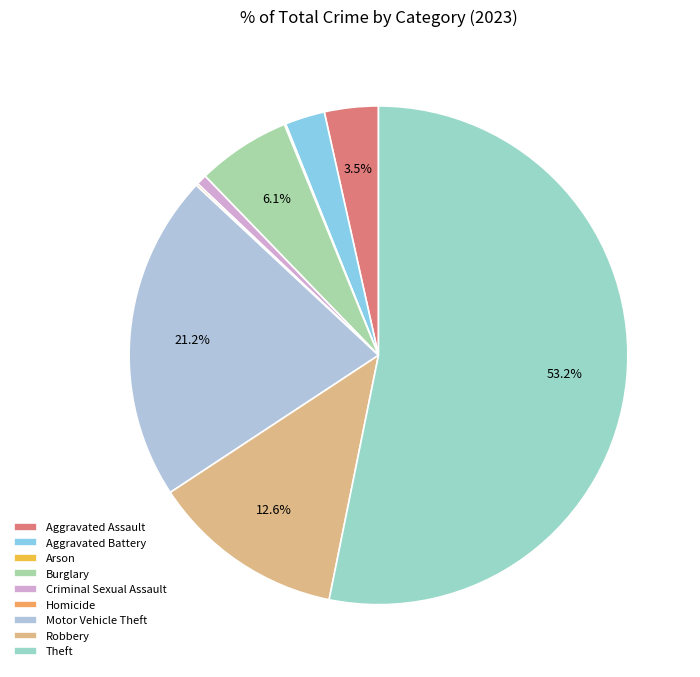

Between Homicide and Aggravated Battery, which is larger?

Aggravated Battery